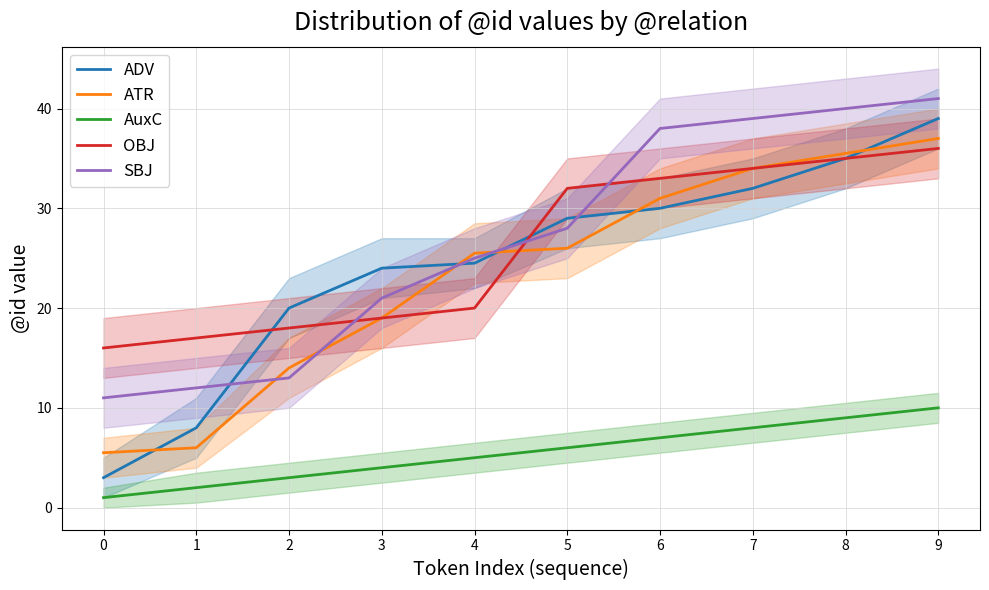

Which series has the largest total across all categories?

SBJ